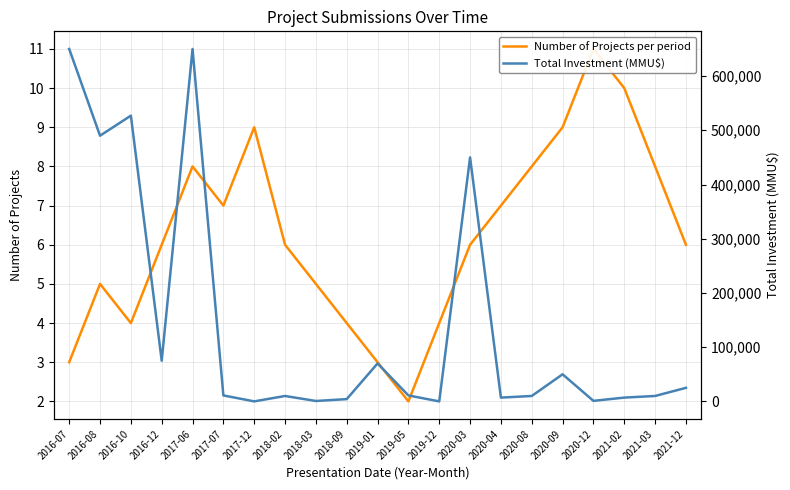

What are all the series names shown in the legend?

Number of Projects per period, Total Investment (MMU$)